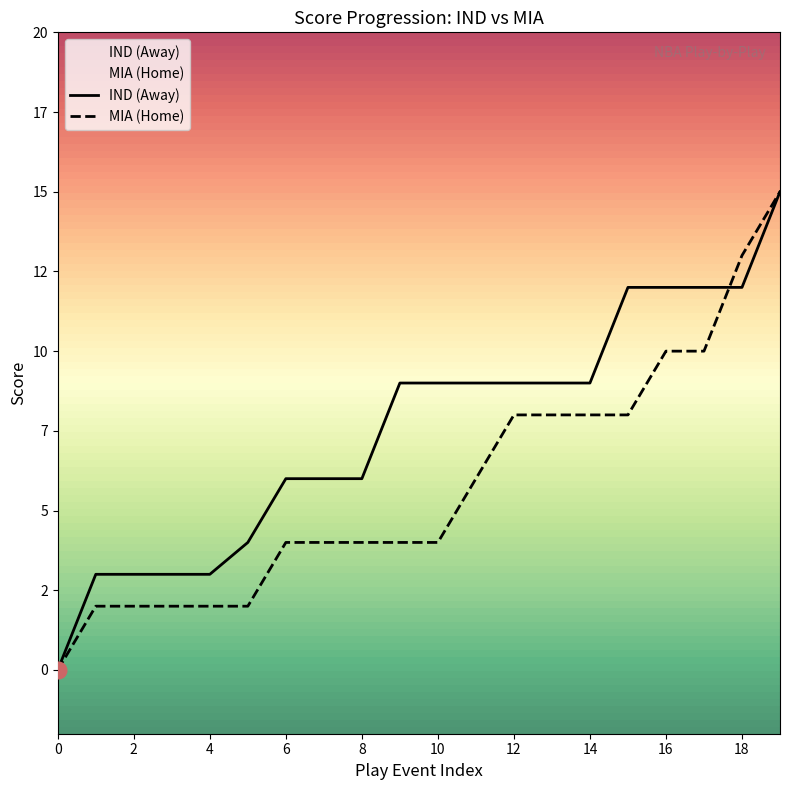

Reading left to right, list all the values displayed in this chart.

AwayScore: 0=0	1=3	2=3	3=3	4=3	5=4	6=6	7=6	8=6	9=9	10=9	11=9	12=9	13=9	14=9	15=12	16=12	17=12	18=12	19=15
HomeScore: 0=0	1=2	2=2	3=2	4=2	5=2	6=4	7=4	8=4	9=4	10=4	11=6	12=8	13=8	14=8	15=8	16=10	17=10	18=13	19=15